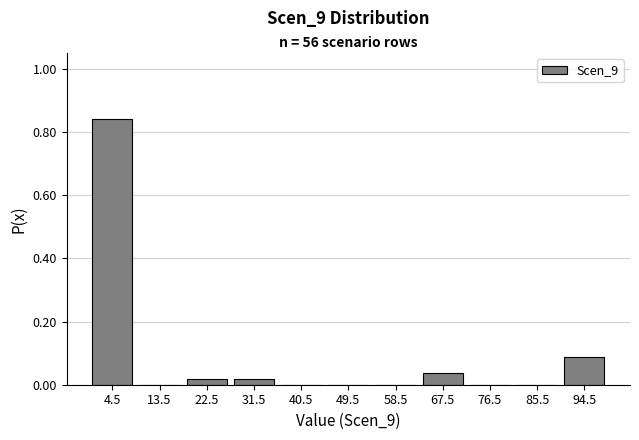

Which range on the x-axis has the tallest bar?

0 to 9